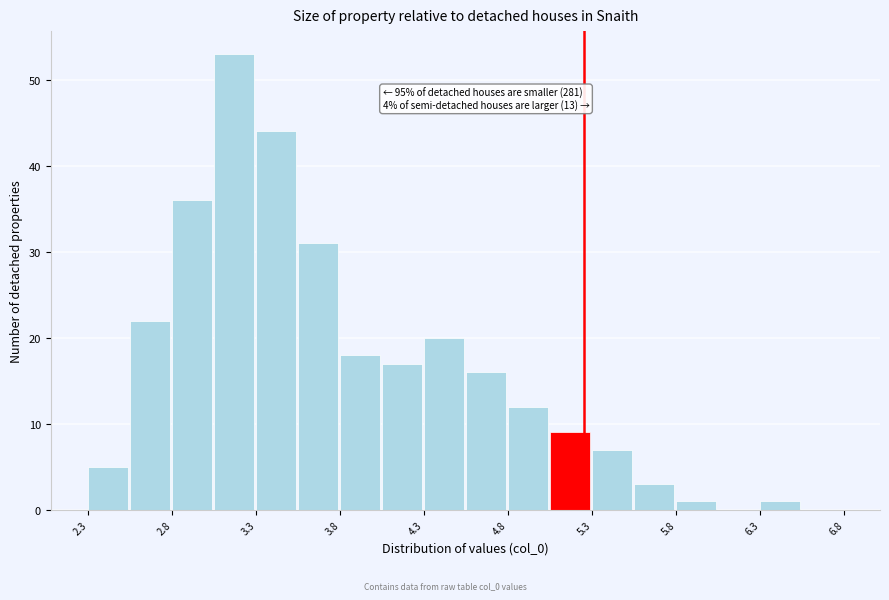

Over which range of the x-axis is the bar tallest?

3.05 to 3.30